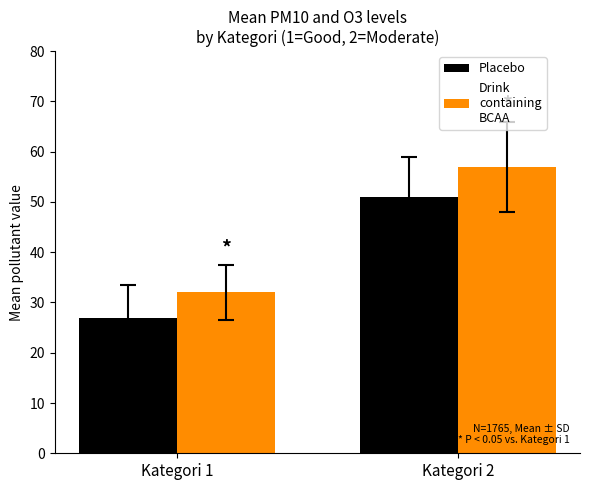

What is the difference between the highest and lowest values at Kategori 2?

6